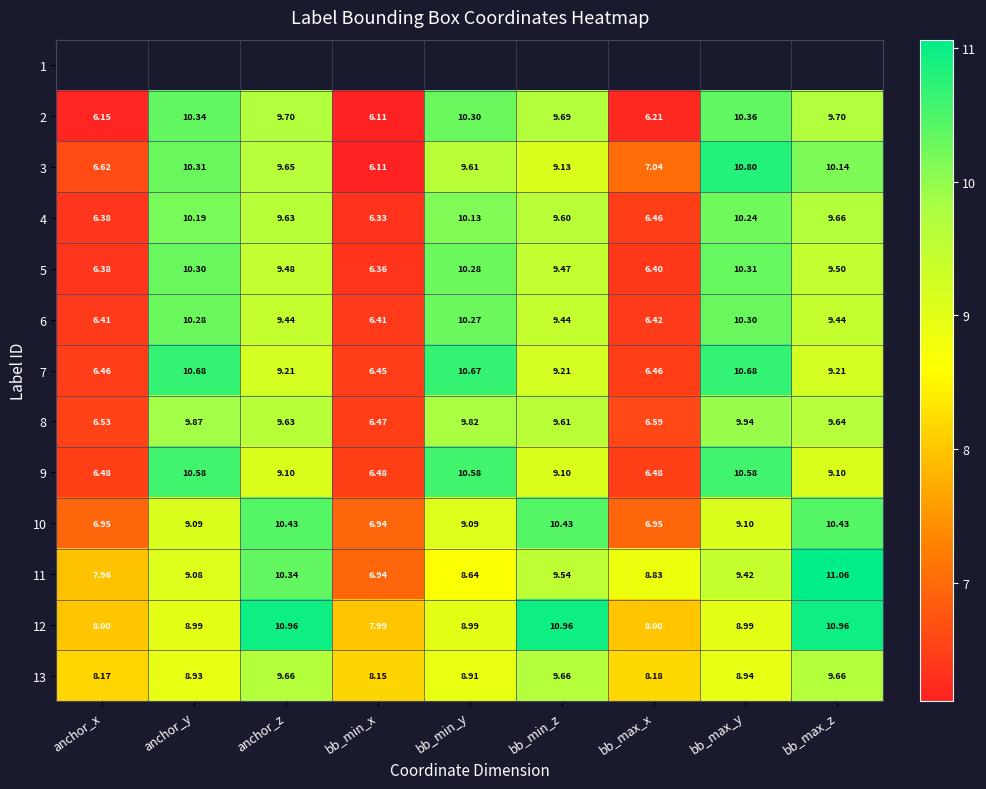

What is the sum of the 13 values at bb_min_y and bb_max_x?

17.1